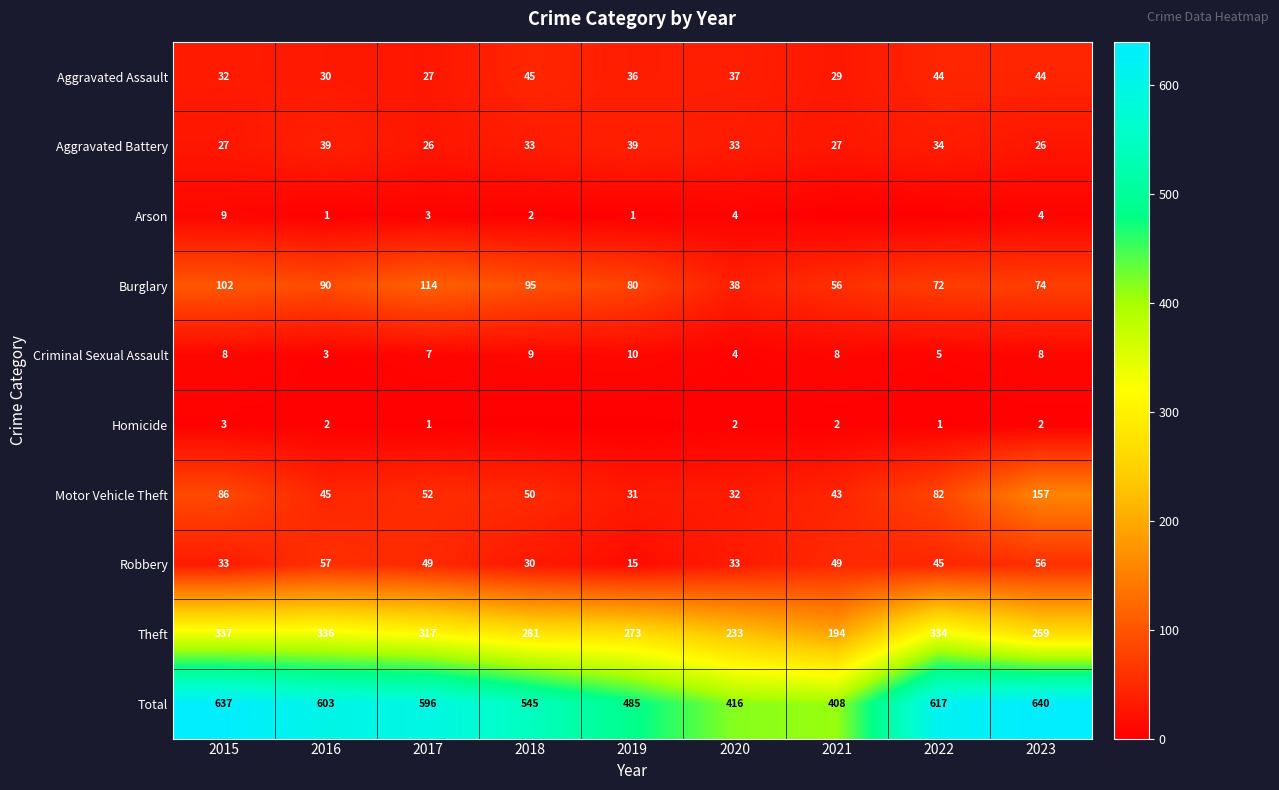

Is it true that Burglary equals 79 at 2017?

False